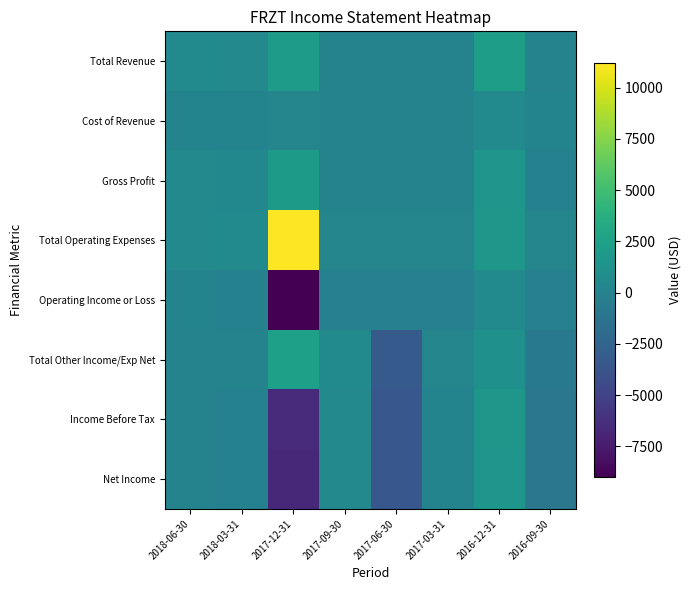

Between 2017-12-31 and 2017-06-30, which series saw the biggest shift?

Total Operating Expenses